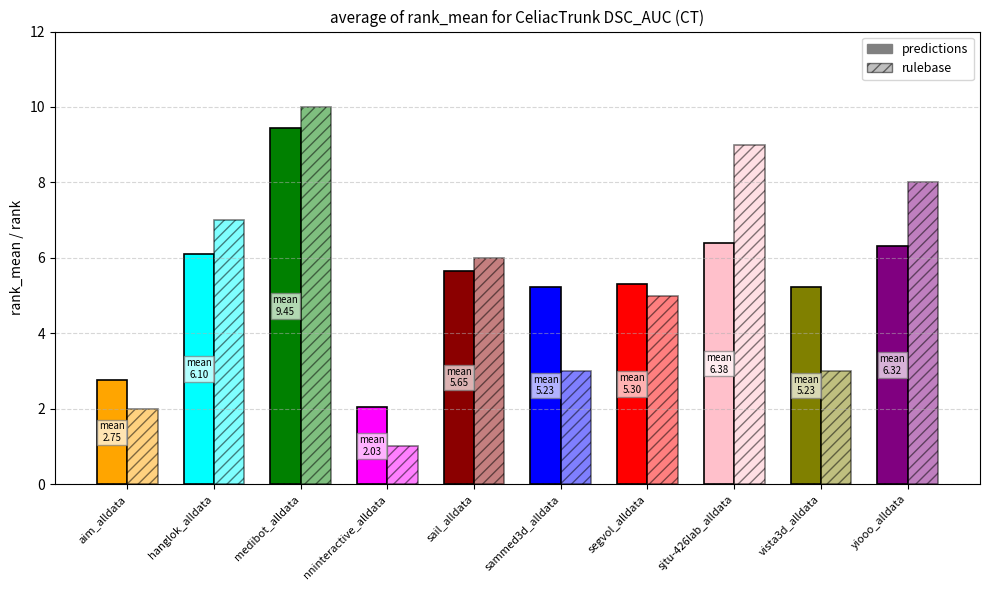

List the labels in order of value, largest first.

medibot_alldata, sjtu-426lab_alldata, yiooo_alldata, hanglok_alldata, sail_alldata, segvol_alldata, sammed3d_alldata, vista3d_alldata, aim_alldata, nninteractive_alldata